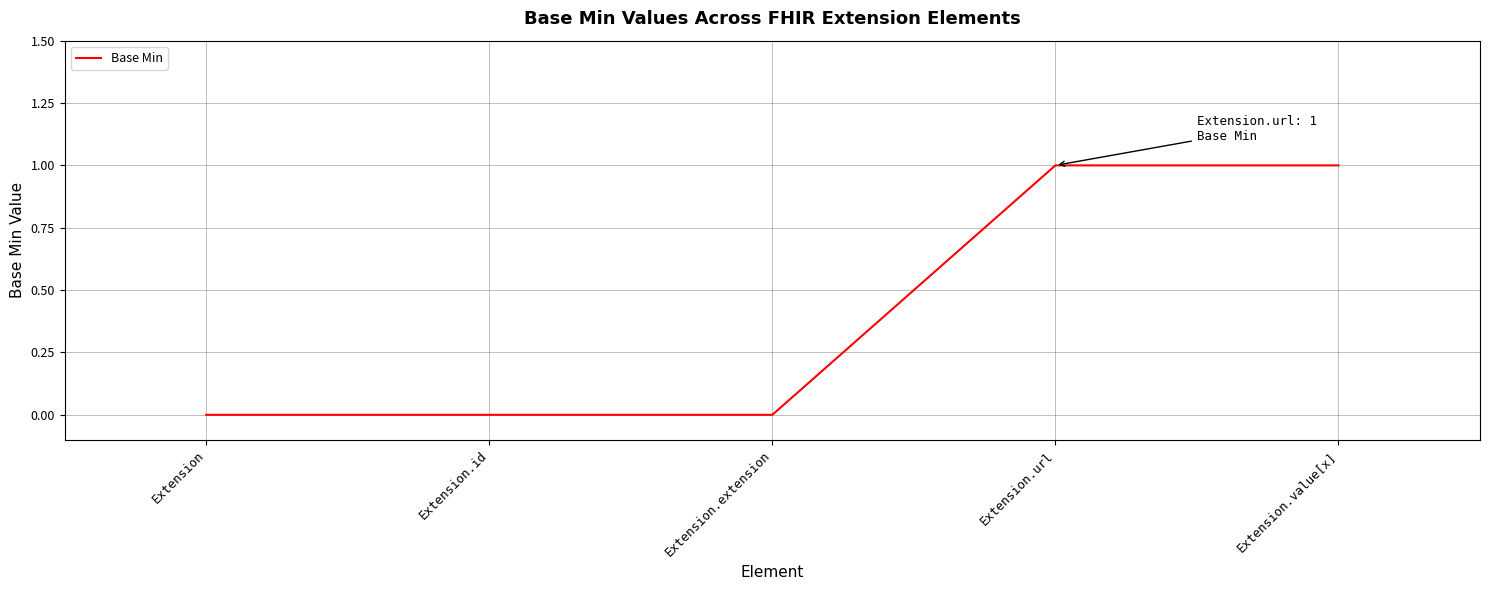

Reading right to left, extract all data points from this chart.

Extension.value[x]=1	Extension.url=1	Extension.extension=0	Extension.id=0	Extension=0